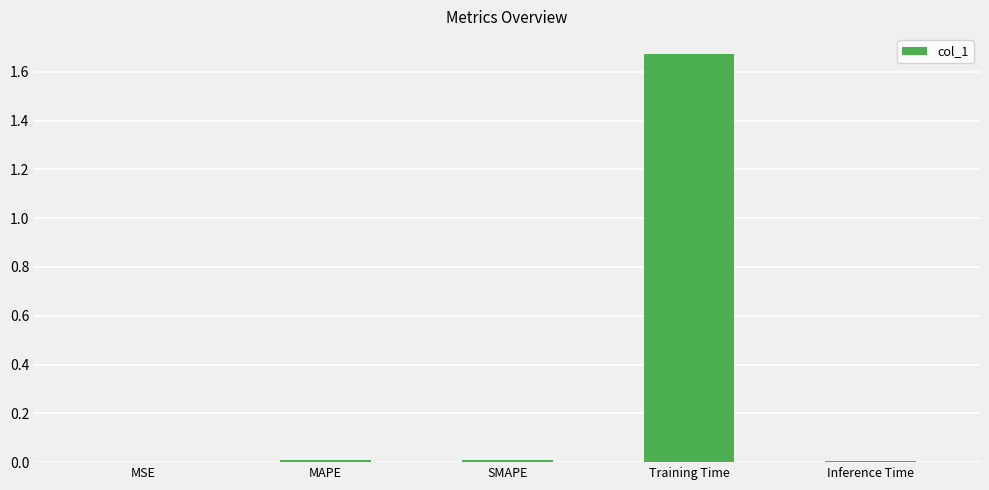

Is it true that the value at Training Time is 1.1?

False